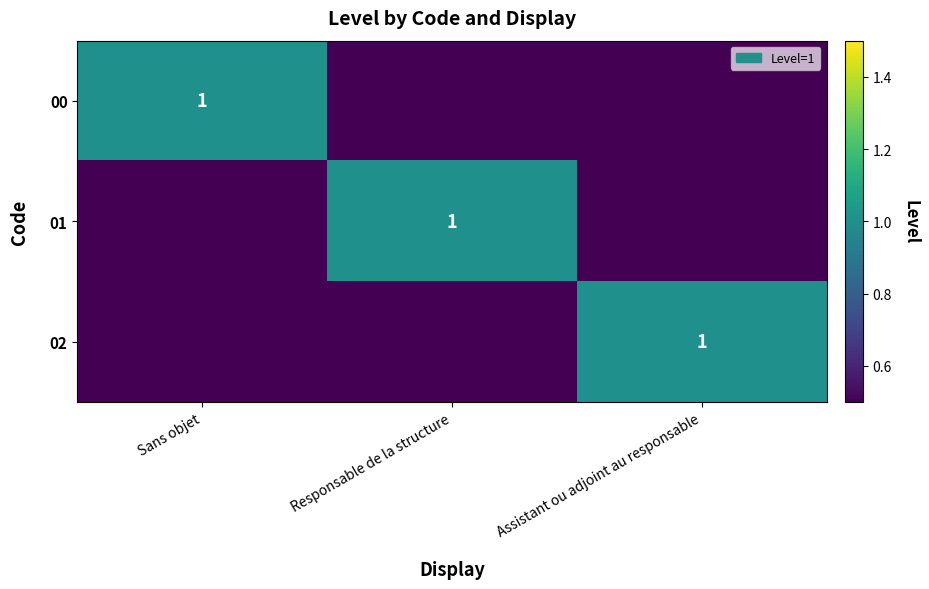

The value of 00 at Sans objet is 1. True or false?

True